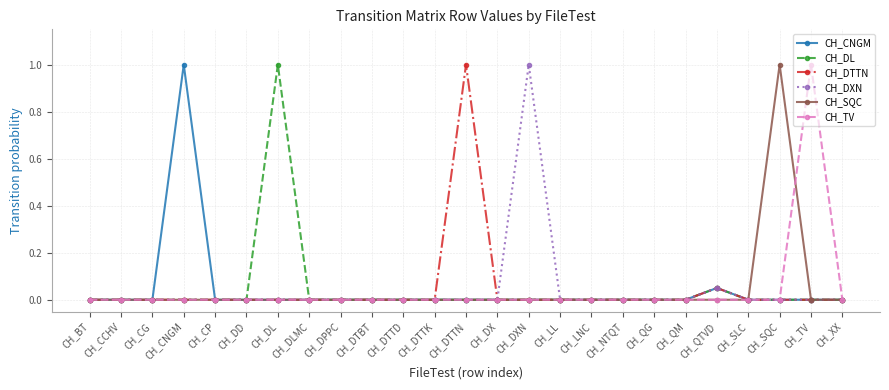

Count the CH_TV values in the range 0 to 1.

25